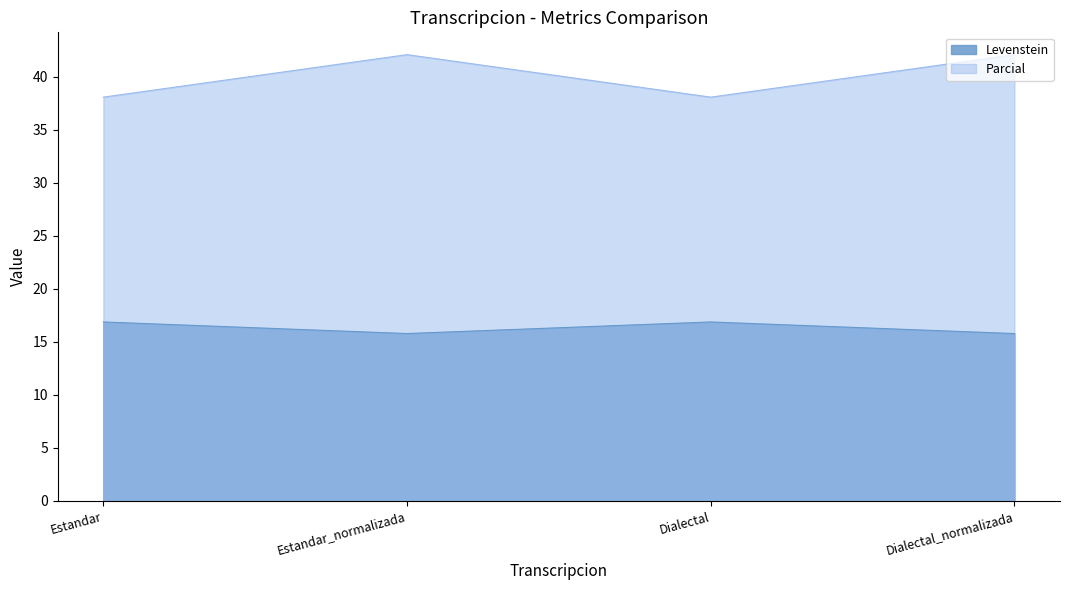

Does the chart display data point markers on the line(s)?

No